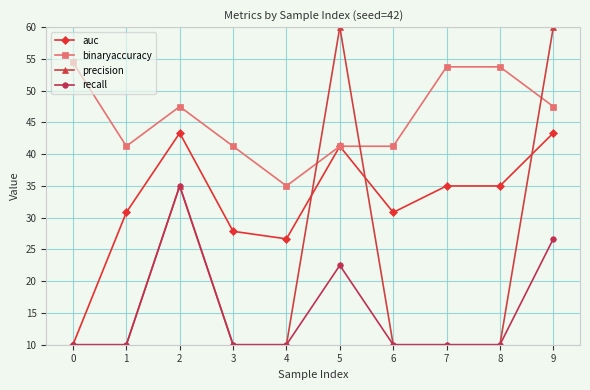

What is the value of the auc point at the 9th from the left?

35.0